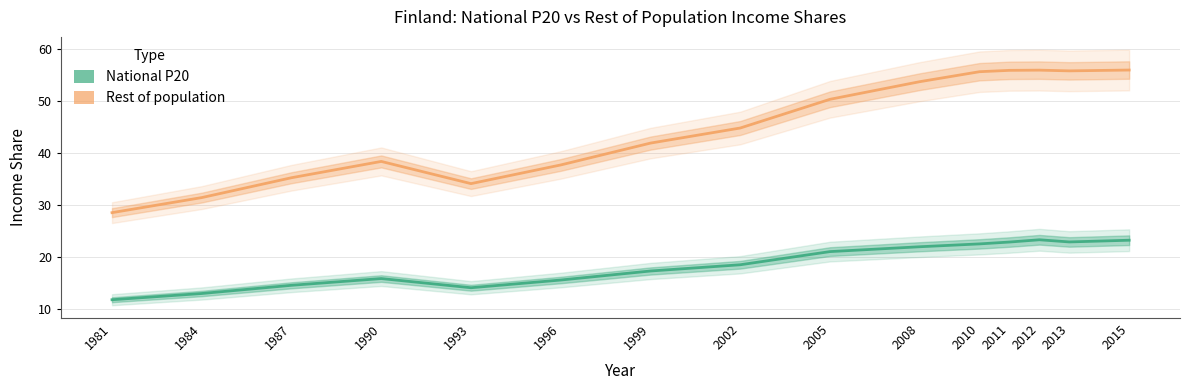

Rank the series by their average value, from lowest to highest.

National P20, Rest of population